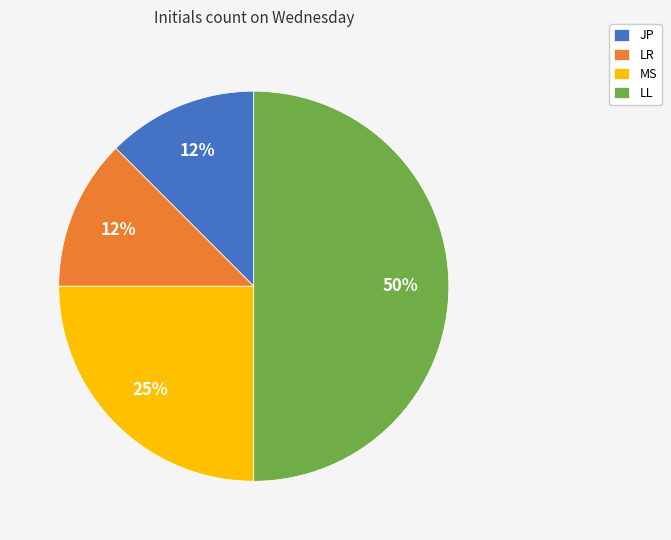

Which slice is the largest?

LL